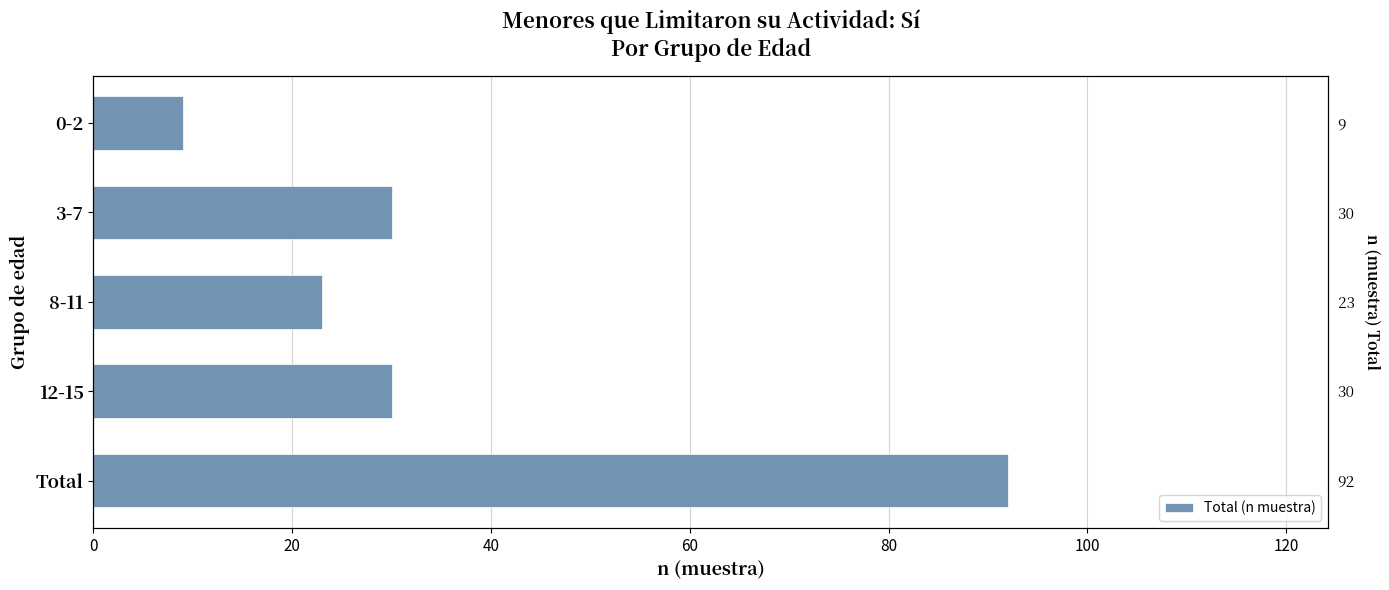

What is the change in value from 0-2 to 12-15?

+21